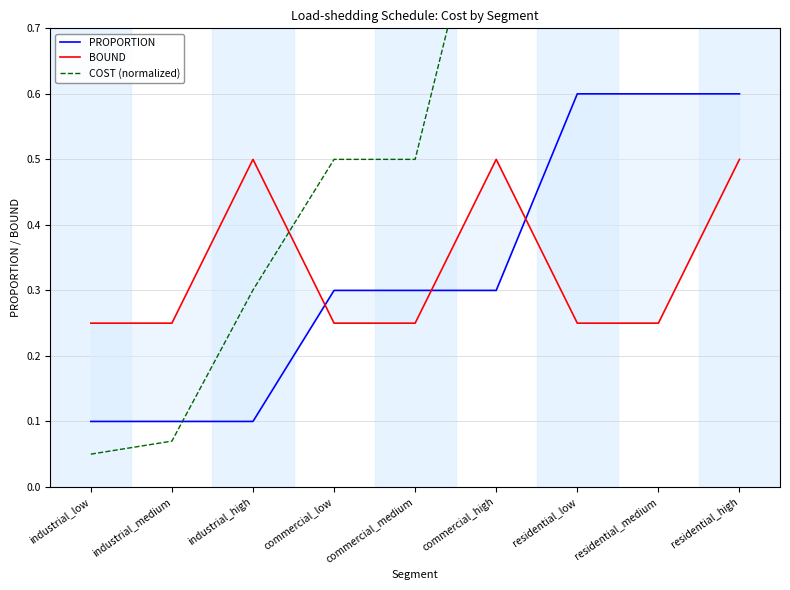

Where do BOUND and COST (normalized) first cross each other?

industrial_high and commercial_low